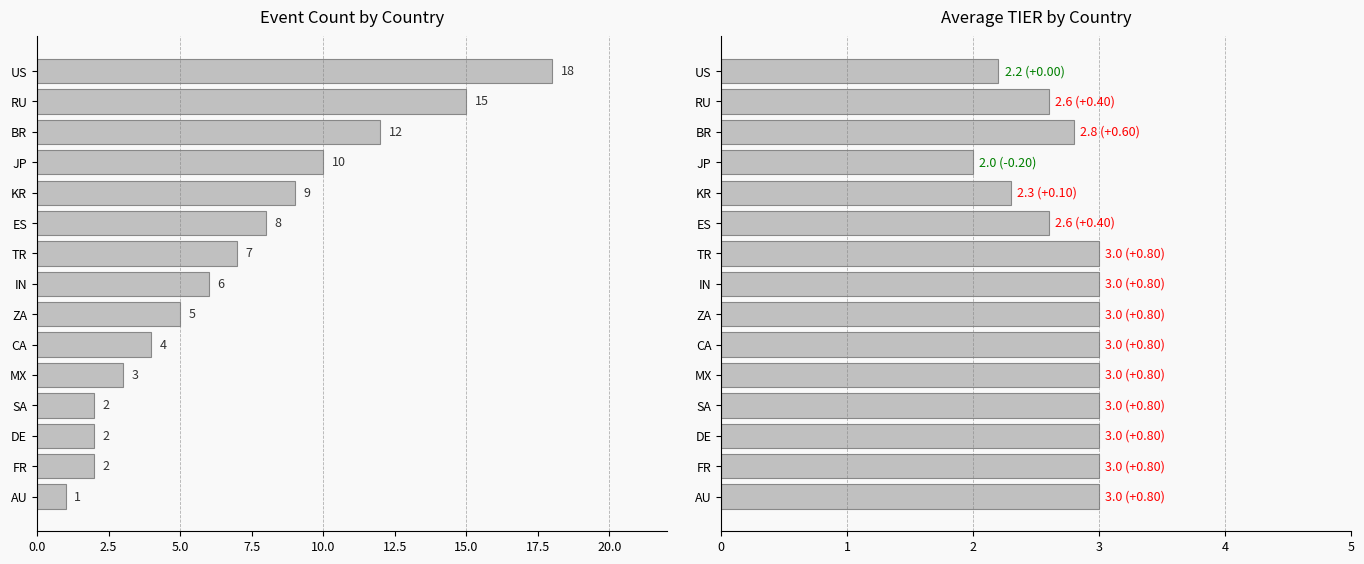

What is the difference between the second highest and second lowest values in the Event Count series?

13.0